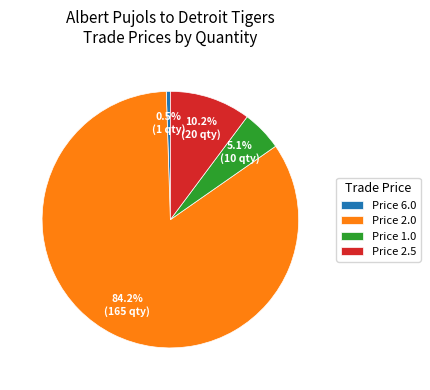

Combined, what portion of the pie is Price 1.0 and Price 2.5?

15.3%